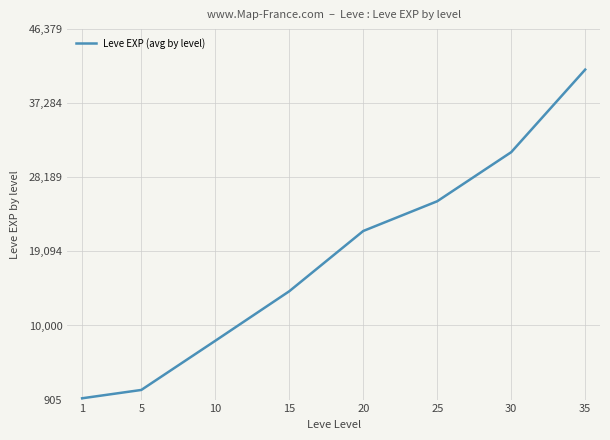

What is the difference between the values at 1 and 5?

1022.5